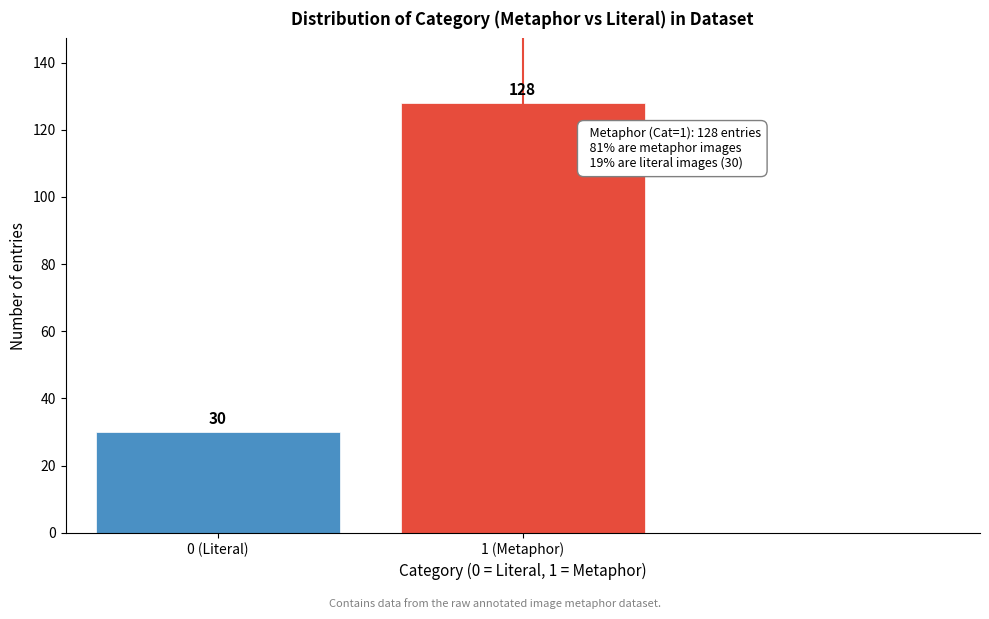

Reading left to right, what are all the values shown in this chart?

0 (Literal)=30	1 (Metaphor)=128